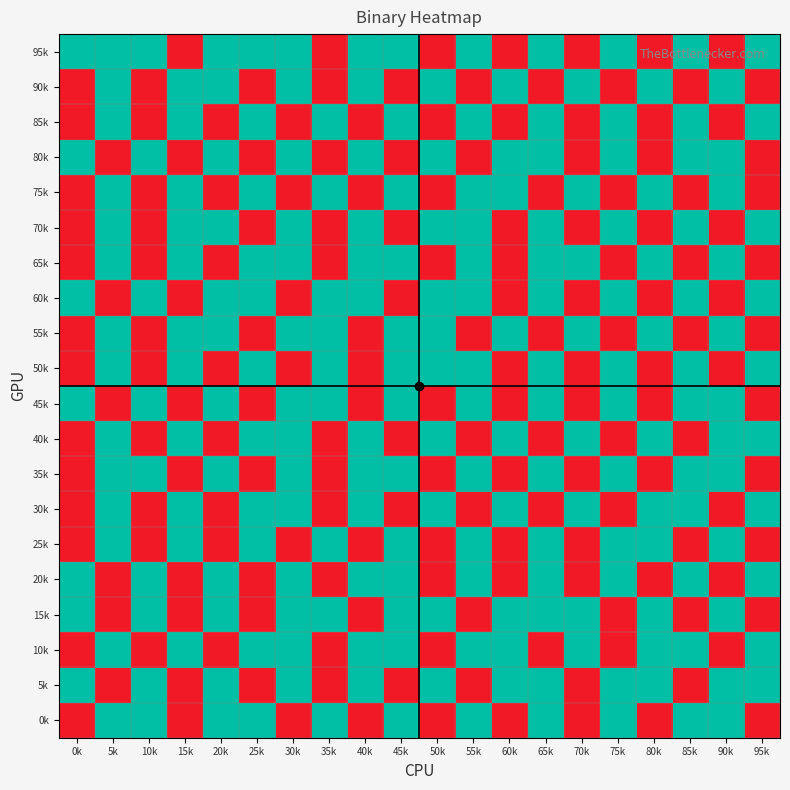

Reading left to right, what are all the values shown in this chart?

95k: 0k=1	5k=1	10k=1	15k=0	20k=1	25k=1	30k=1	35k=0	40k=1	45k=1	50k=0	55k=1	60k=0	65k=1	70k=0	75k=1	80k=0	85k=1	90k=0	95k=1
90k: 0k=0	5k=1	10k=0	15k=1	20k=1	25k=0	30k=1	35k=0	40k=1	45k=0	50k=1	55k=0	60k=1	65k=0	70k=1	75k=0	80k=1	85k=0	90k=1	95k=0
85k: 0k=0	5k=1	10k=0	15k=1	20k=0	25k=1	30k=0	35k=1	40k=0	45k=1	50k=0	55k=1	60k=0	65k=1	70k=0	75k=1	80k=0	85k=1	90k=0	95k=1
80k: 0k=1	5k=0	10k=1	15k=0	20k=1	25k=0	30k=1	35k=0	40k=1	45k=0	50k=1	55k=0	60k=1	65k=1	70k=0	75k=1	80k=0	85k=1	90k=1	95k=0
75k: 0k=0	5k=1	10k=0	15k=1	20k=0	25k=1	30k=0	35k=1	40k=0	45k=1	50k=0	55k=1	60k=1	65k=0	70k=1	75k=0	80k=1	85k=0	90k=1	95k=0
70k: 0k=0	5k=1	10k=0	15k=1	20k=1	25k=0	30k=1	35k=0	40k=1	45k=0	50k=1	55k=1	60k=0	65k=1	70k=0	75k=1	80k=0	85k=1	90k=0	95k=1
65k: 0k=0	5k=1	10k=0	15k=1	20k=0	25k=1	30k=1	35k=0	40k=1	45k=1	50k=0	55k=1	60k=0	65k=1	70k=1	75k=0	80k=1	85k=0	90k=1	95k=0
60k: 0k=1	5k=0	10k=1	15k=0	20k=1	25k=1	30k=0	35k=1	40k=1	45k=0	50k=1	55k=1	60k=0	65k=1	70k=0	75k=1	80k=0	85k=1	90k=0	95k=1
55k: 0k=0	5k=1	10k=0	15k=1	20k=1	25k=0	30k=1	35k=1	40k=0	45k=1	50k=1	55k=0	60k=1	65k=0	70k=1	75k=0	80k=1	85k=0	90k=1	95k=0
50k: 0k=0	5k=1	10k=0	15k=1	20k=0	25k=1	30k=0	35k=1	40k=0	45k=1	50k=1	55k=1	60k=0	65k=1	70k=0	75k=1	80k=0	85k=1	90k=0	95k=1
45k: 0k=1	5k=0	10k=1	15k=0	20k=1	25k=0	30k=1	35k=1	40k=0	45k=1	50k=0	55k=1	60k=0	65k=1	70k=0	75k=1	80k=0	85k=1	90k=1	95k=0
40k: 0k=0	5k=1	10k=0	15k=1	20k=0	25k=1	30k=1	35k=0	40k=1	45k=0	50k=1	55k=0	60k=1	65k=0	70k=1	75k=0	80k=1	85k=0	90k=1	95k=1
35k: 0k=0	5k=1	10k=1	15k=0	20k=1	25k=0	30k=1	35k=0	40k=1	45k=1	50k=0	55k=1	60k=0	65k=1	70k=0	75k=1	80k=0	85k=1	90k=1	95k=0
30k: 0k=0	5k=1	10k=0	15k=1	20k=0	25k=1	30k=1	35k=0	40k=1	45k=0	50k=1	55k=0	60k=1	65k=0	70k=1	75k=0	80k=1	85k=1	90k=0	95k=1
25k: 0k=0	5k=1	10k=0	15k=1	20k=0	25k=1	30k=0	35k=1	40k=0	45k=1	50k=0	55k=1	60k=0	65k=1	70k=0	75k=1	80k=1	85k=0	90k=1	95k=0
20k: 0k=1	5k=0	10k=1	15k=0	20k=1	25k=0	30k=1	35k=0	40k=1	45k=1	50k=0	55k=1	60k=0	65k=1	70k=0	75k=1	80k=0	85k=1	90k=0	95k=1
15k: 0k=1	5k=0	10k=1	15k=0	20k=1	25k=0	30k=1	35k=1	40k=0	45k=1	50k=1	55k=0	60k=1	65k=1	70k=1	75k=0	80k=1	85k=0	90k=1	95k=0
10k: 0k=0	5k=1	10k=0	15k=1	20k=0	25k=1	30k=1	35k=0	40k=1	45k=1	50k=0	55k=1	60k=1	65k=0	70k=1	75k=0	80k=1	85k=1	90k=0	95k=1
5k: 0k=1	5k=0	10k=1	15k=0	20k=1	25k=0	30k=1	35k=0	40k=1	45k=0	50k=1	55k=0	60k=1	65k=1	70k=0	75k=1	80k=1	85k=0	90k=1	95k=1
0k: 0k=0	5k=1	10k=1	15k=0	20k=1	25k=1	30k=0	35k=1	40k=0	45k=1	50k=0	55k=1	60k=0	65k=1	70k=0	75k=1	80k=0	85k=1	90k=1	95k=0